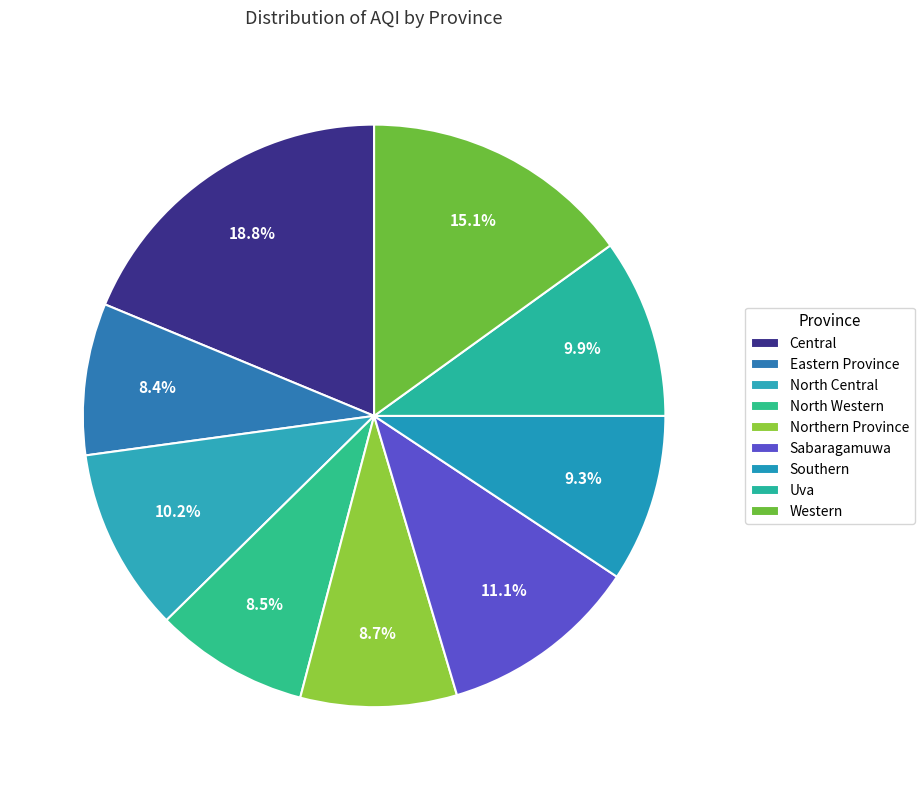

Is Eastern Province the majority of the pie?

No